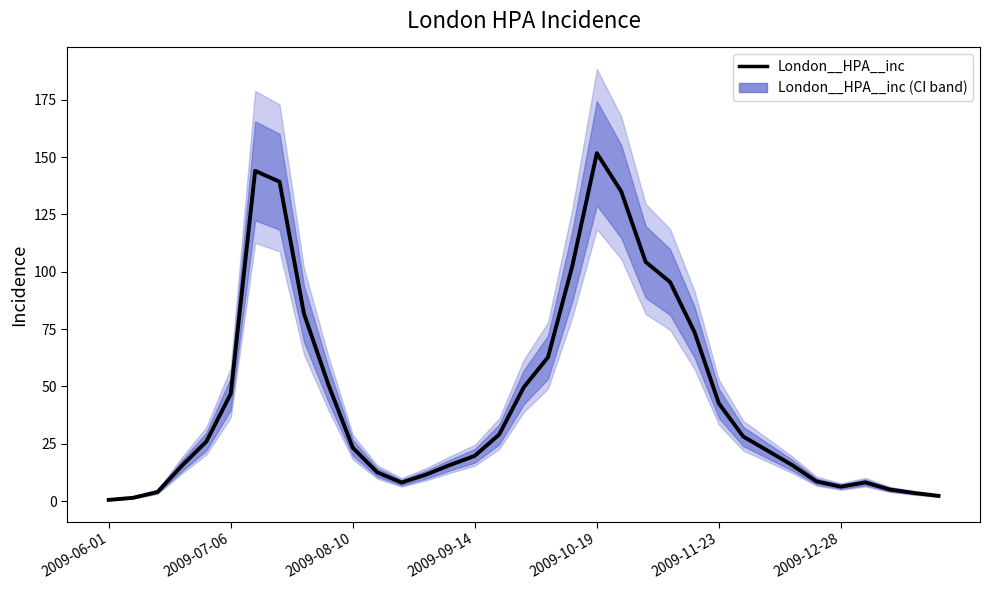

What value does the London__HPA__inc series have at 16?

29.0